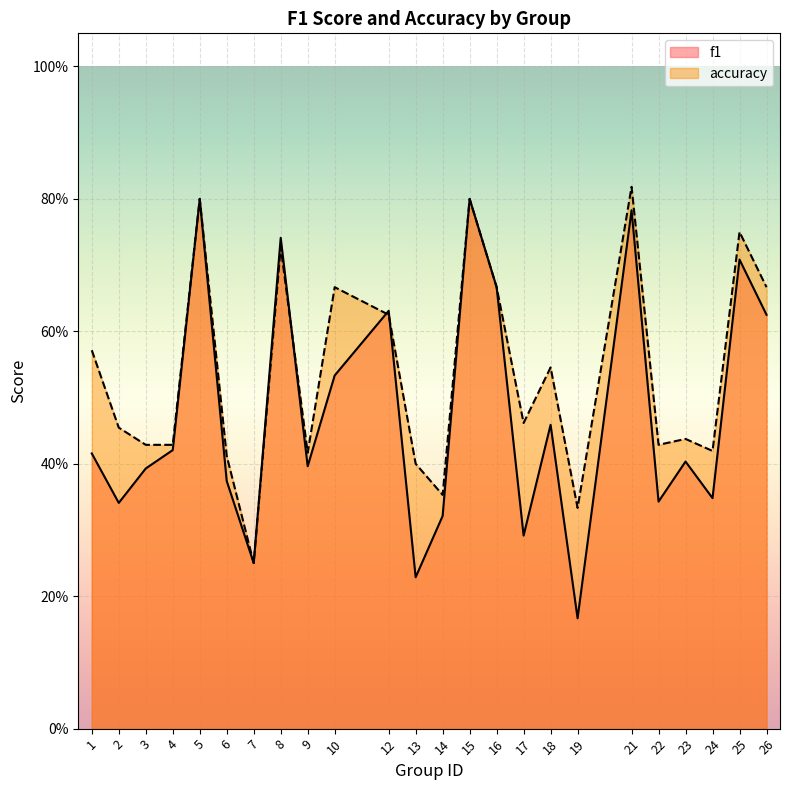

True or false: accuracy has a value of 0.2 at 3.

False